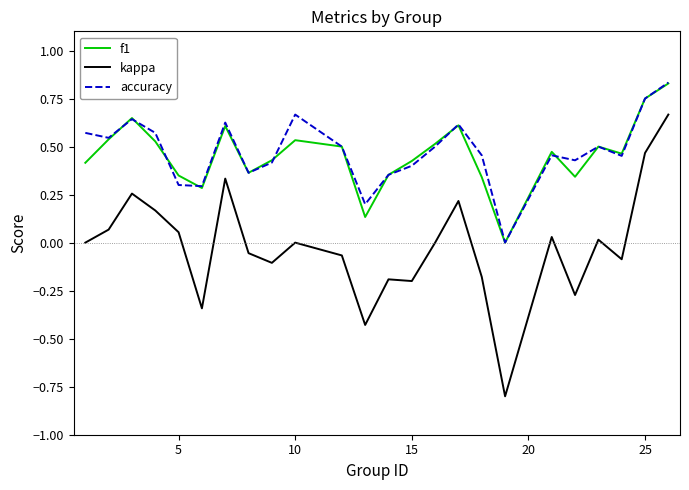

True or false: accuracy and kappa cross at least once.

False